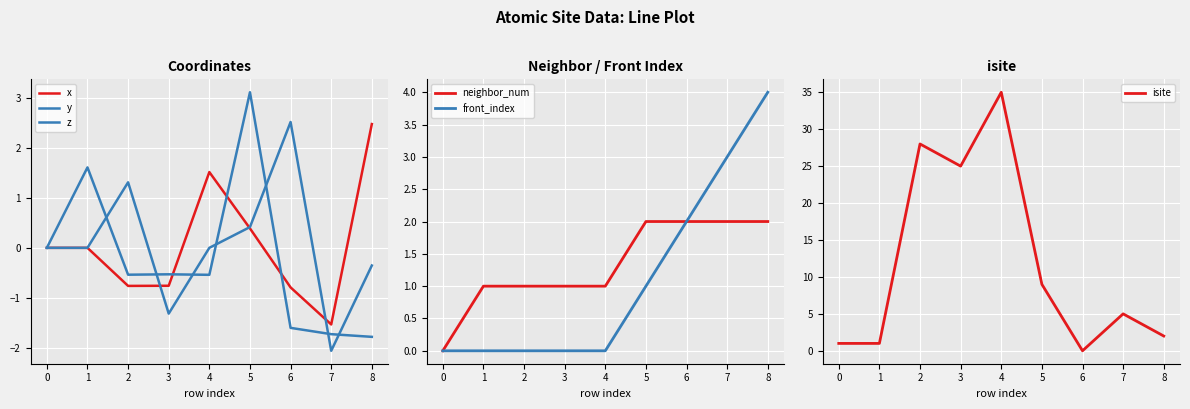

What is the sum of all x values?

0.5